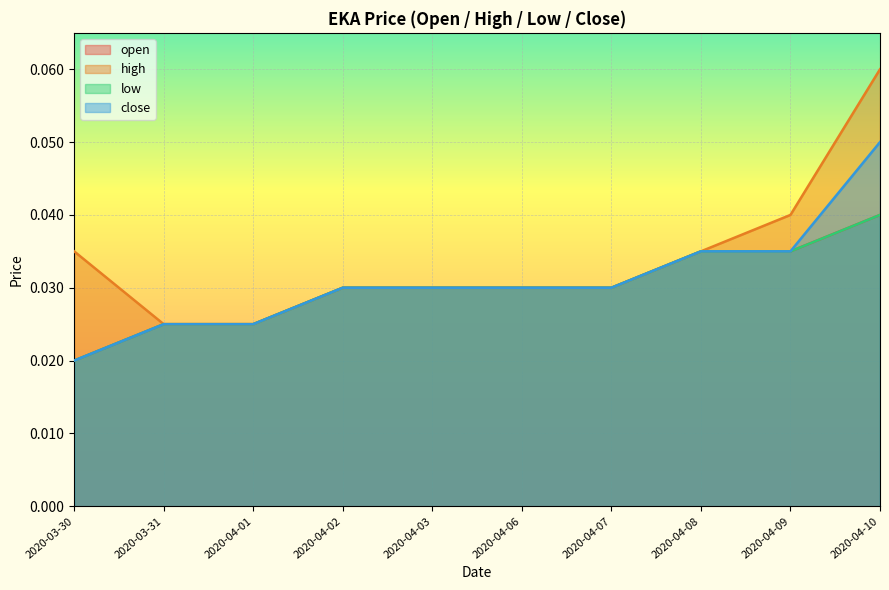

Reading right to left, extract all data points from this chart.

open: 2020-04-10=0.0	2020-04-09=0.0	2020-04-08=0.0	2020-04-07=0.0	2020-04-06=0.0	2020-04-03=0.0	2020-04-02=0.0	2020-04-01=0.0	2020-03-31=0.0	2020-03-30=0.0
high: 2020-04-10=0.1	2020-04-09=0.0	2020-04-08=0.0	2020-04-07=0.0	2020-04-06=0.0	2020-04-03=0.0	2020-04-02=0.0	2020-04-01=0.0	2020-03-31=0.0	2020-03-30=0.0
low: 2020-04-10=0.0	2020-04-09=0.0	2020-04-08=0.0	2020-04-07=0.0	2020-04-06=0.0	2020-04-03=0.0	2020-04-02=0.0	2020-04-01=0.0	2020-03-31=0.0	2020-03-30=0.0
close: 2020-04-10=0.1	2020-04-09=0.0	2020-04-08=0.0	2020-04-07=0.0	2020-04-06=0.0	2020-04-03=0.0	2020-04-02=0.0	2020-04-01=0.0	2020-03-31=0.0	2020-03-30=0.0